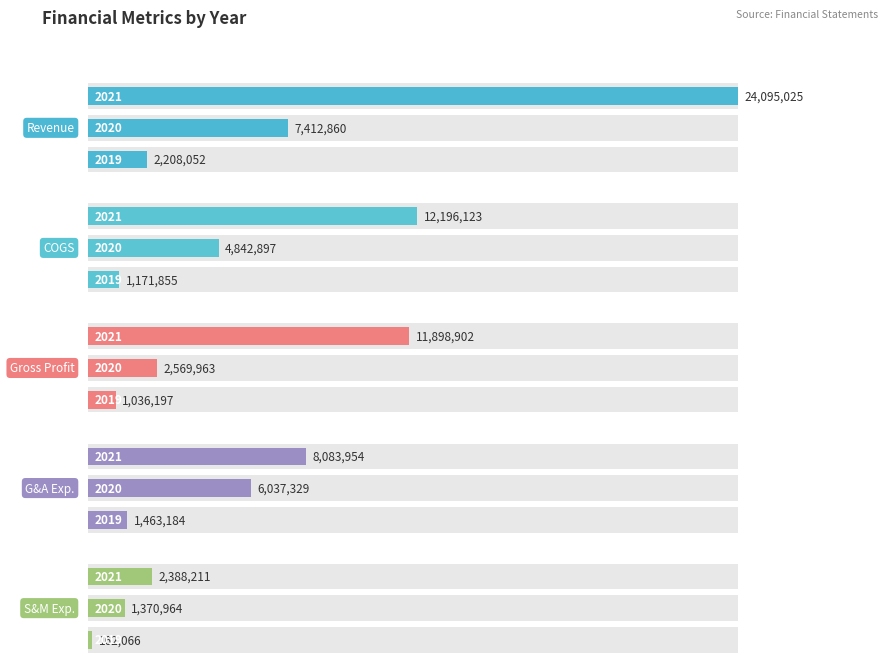

How many values in the S&M Exp. series are below 1370964?

1